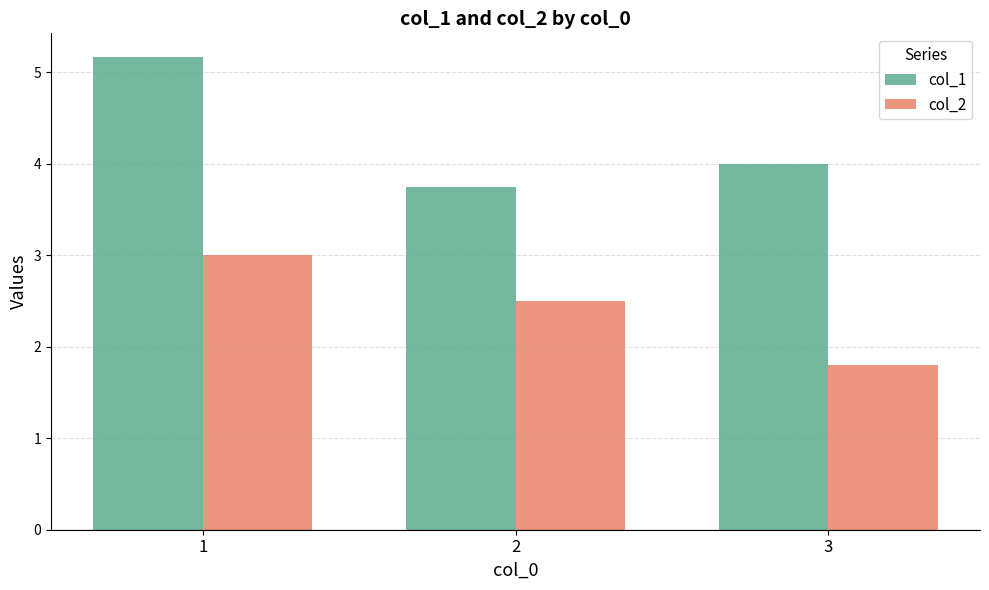

At which category is the sum across all series the highest?

1